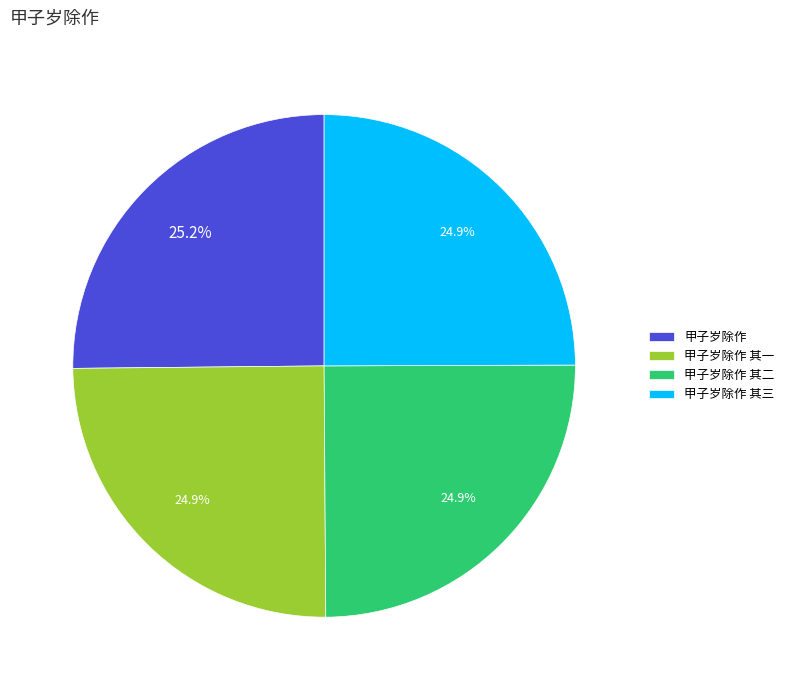

Does 甲子岁除作 represent more than half of the total?

No